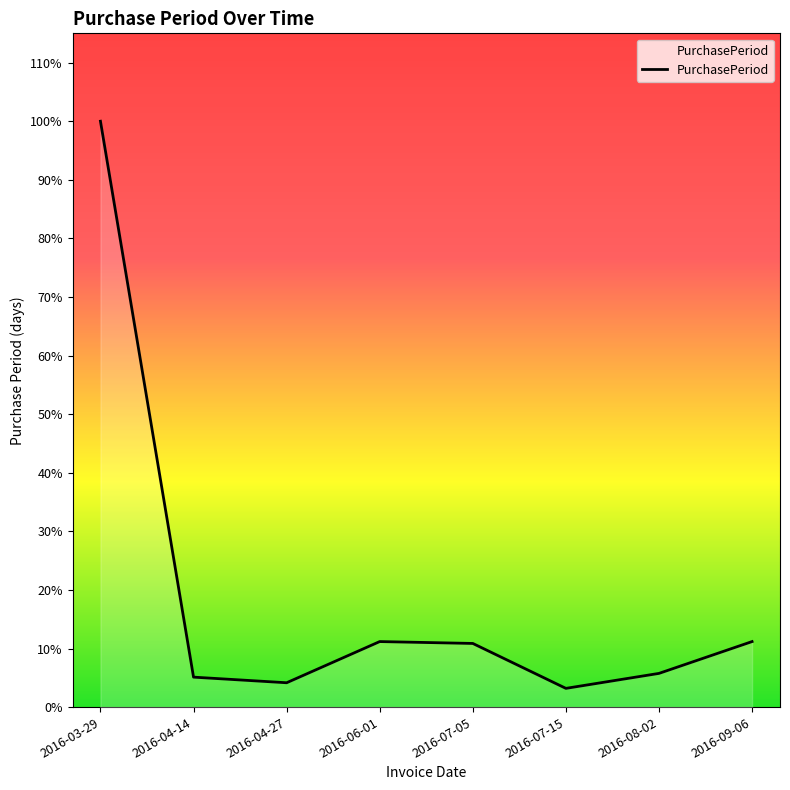

Is this an area chart (filled region under the line)?

Yes